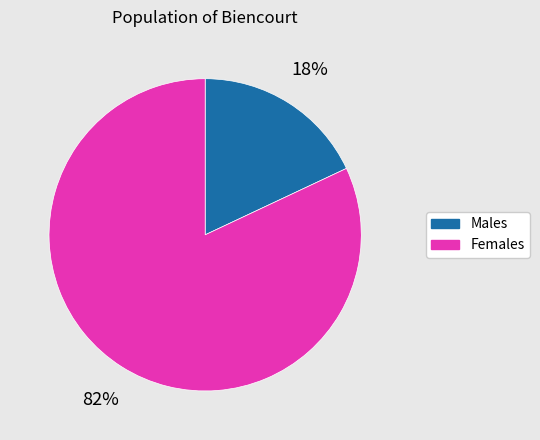

Does any single category account for the majority?

Yes